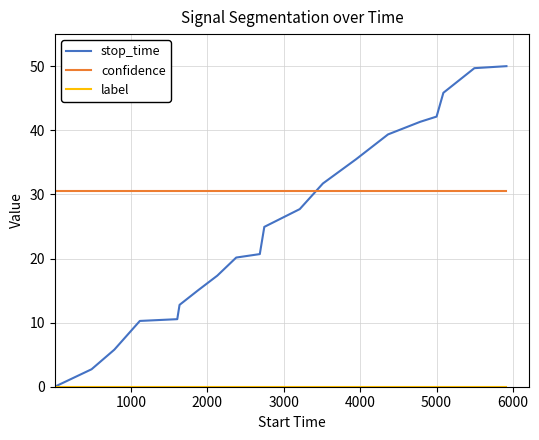

How many times do confidence and stop_time cross each other?

1